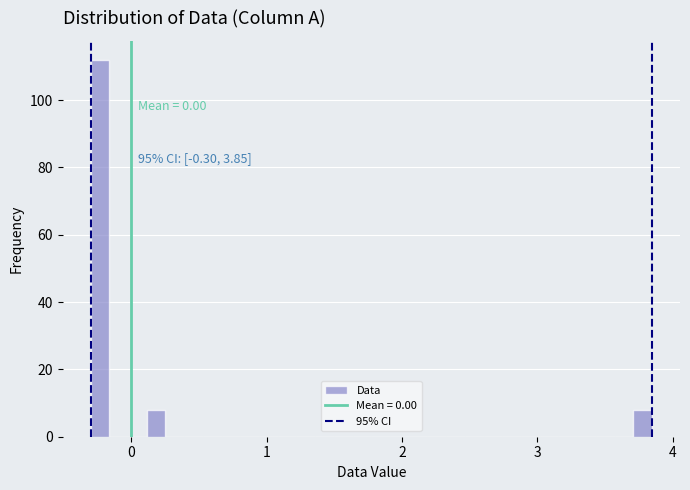

Read against the x-axis, roughly where is the centre of the tallest bar?

-0.2